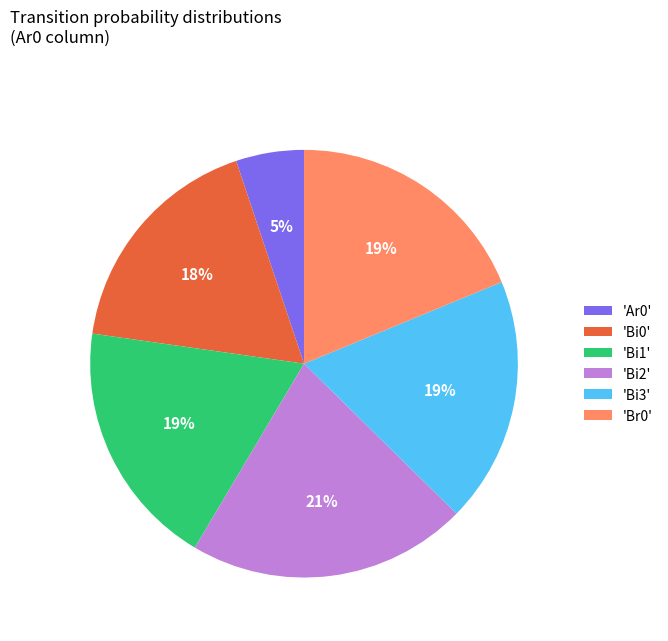

How many segments does this pie chart have?

6